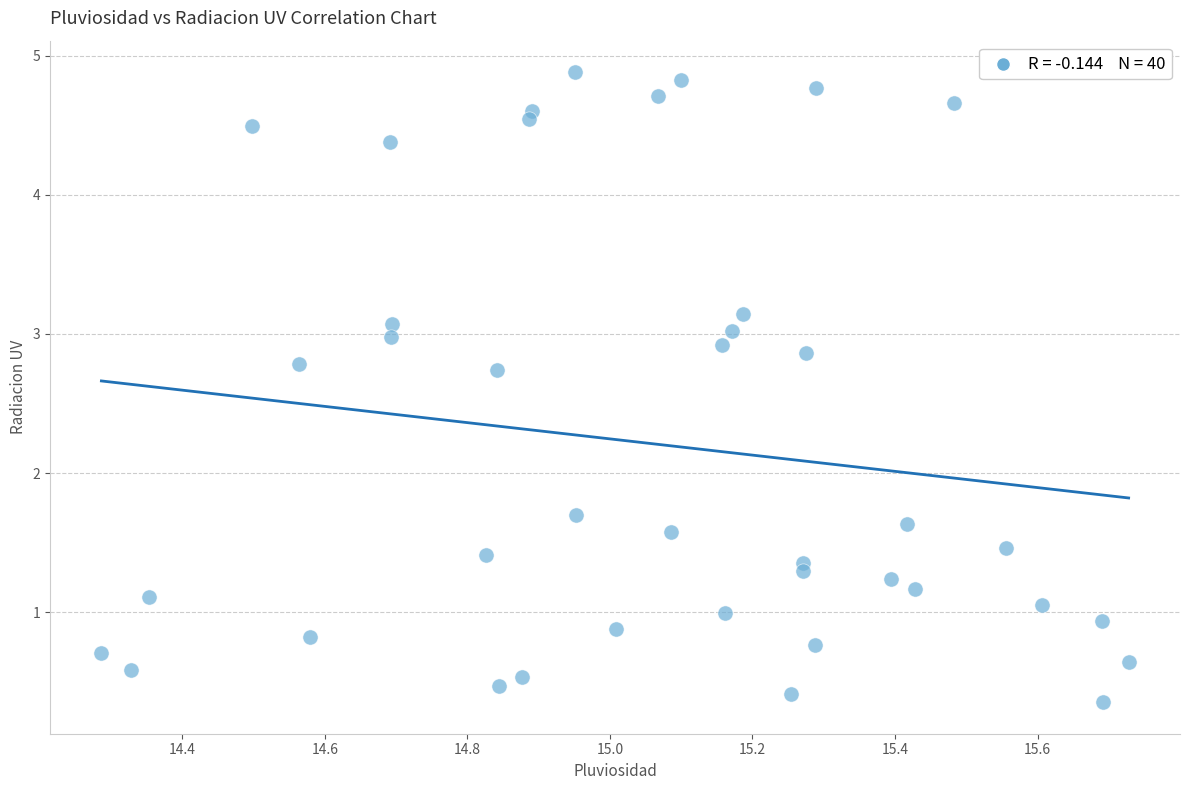

What Y value in the scatter plot is closest to 2?

1.7